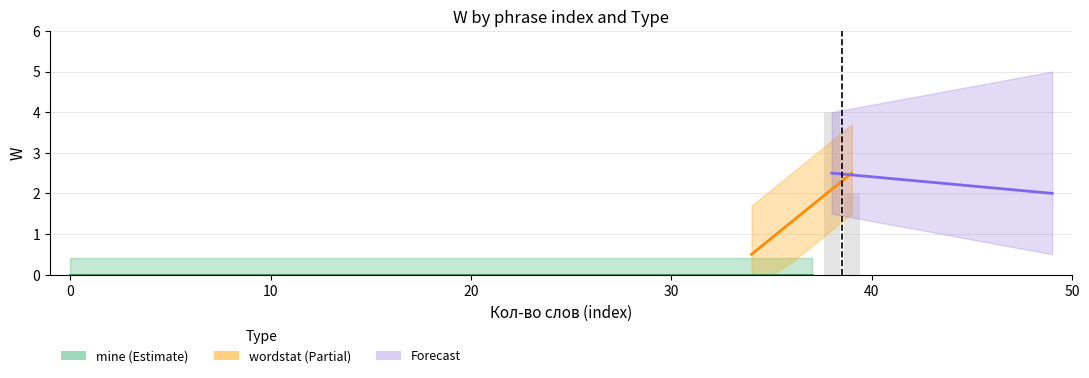

At which category is the sum across all series the highest?

38